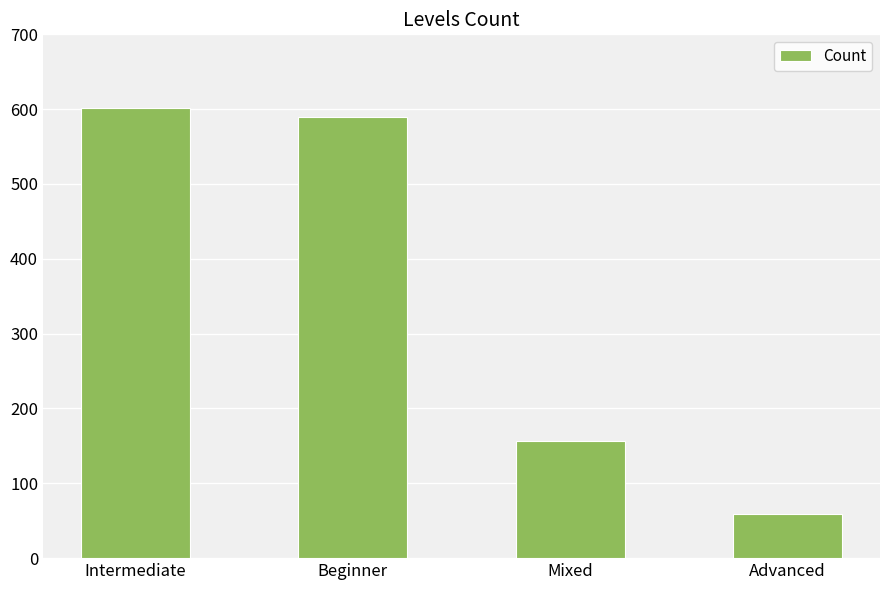

The chart shows a value of 1034 at Intermediate. True or false?

False